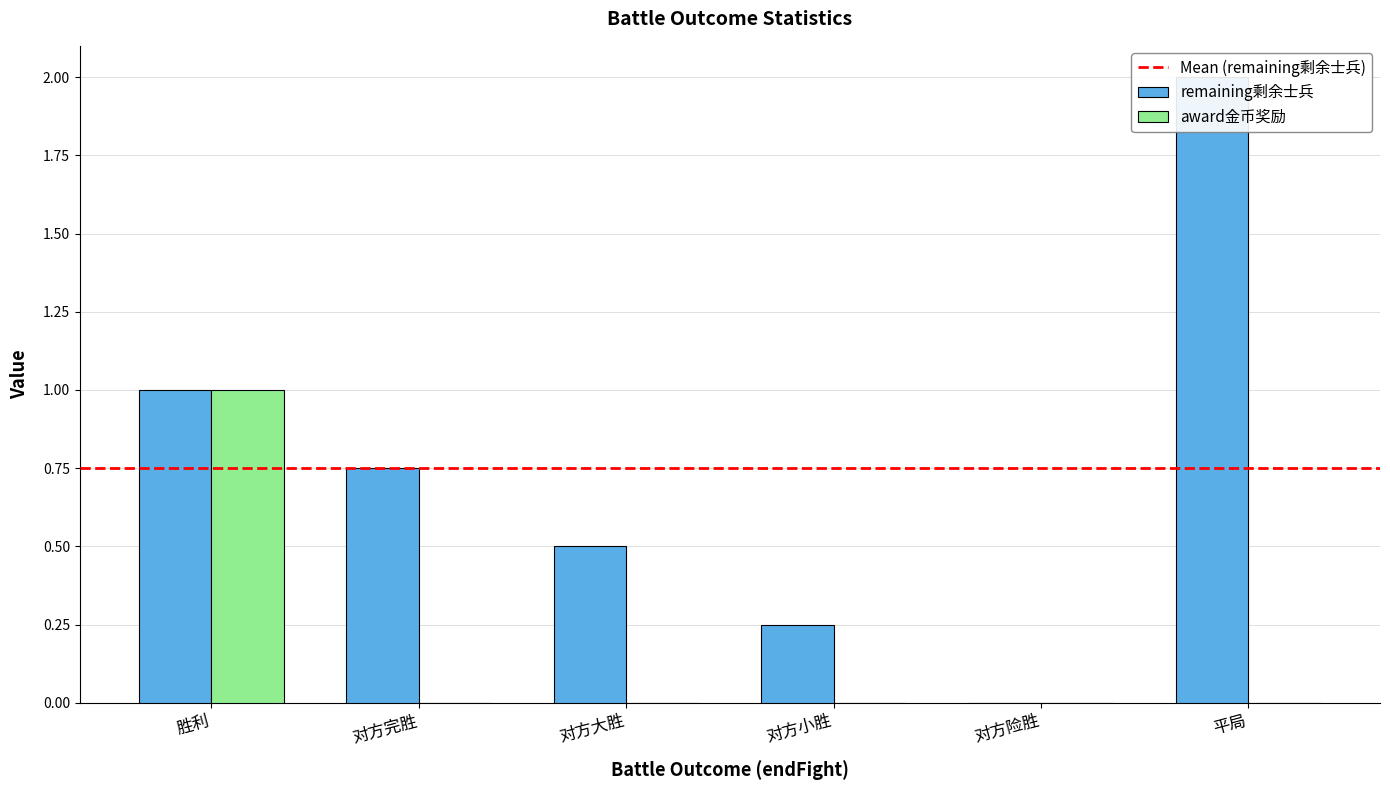

What is the total value across all series at 对方小胜?

0.2